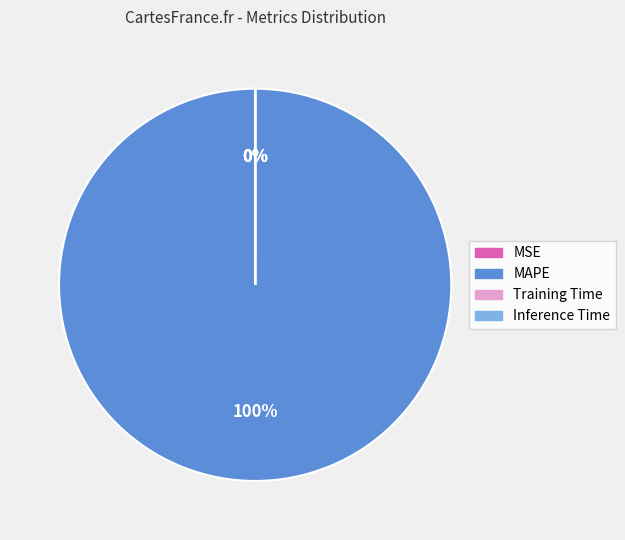

What is the change in value from MSE to Training Time?

-0.1